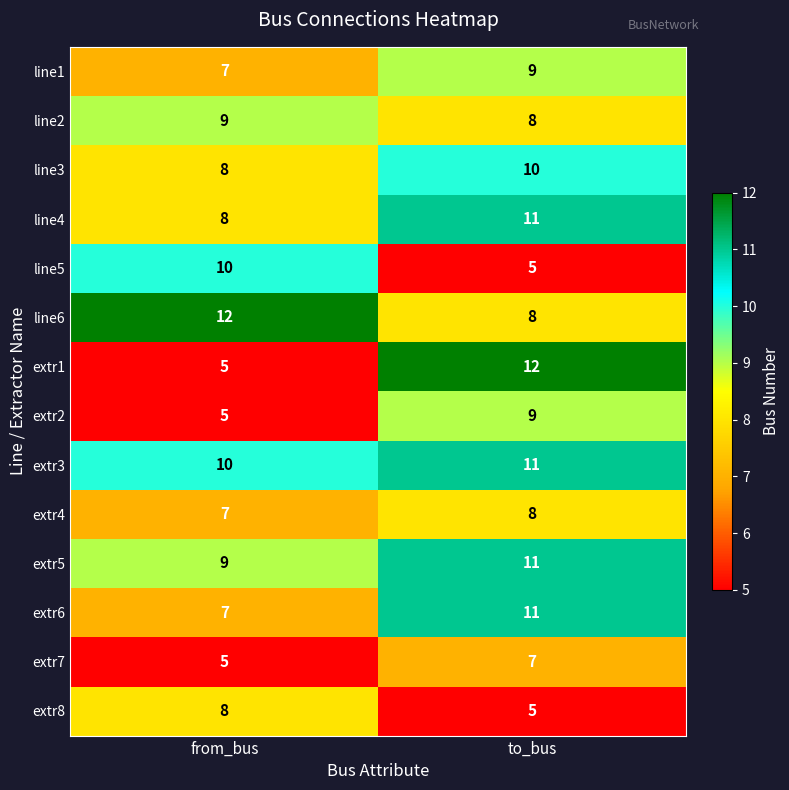

At how many categories does at least one series exceed 6?

2